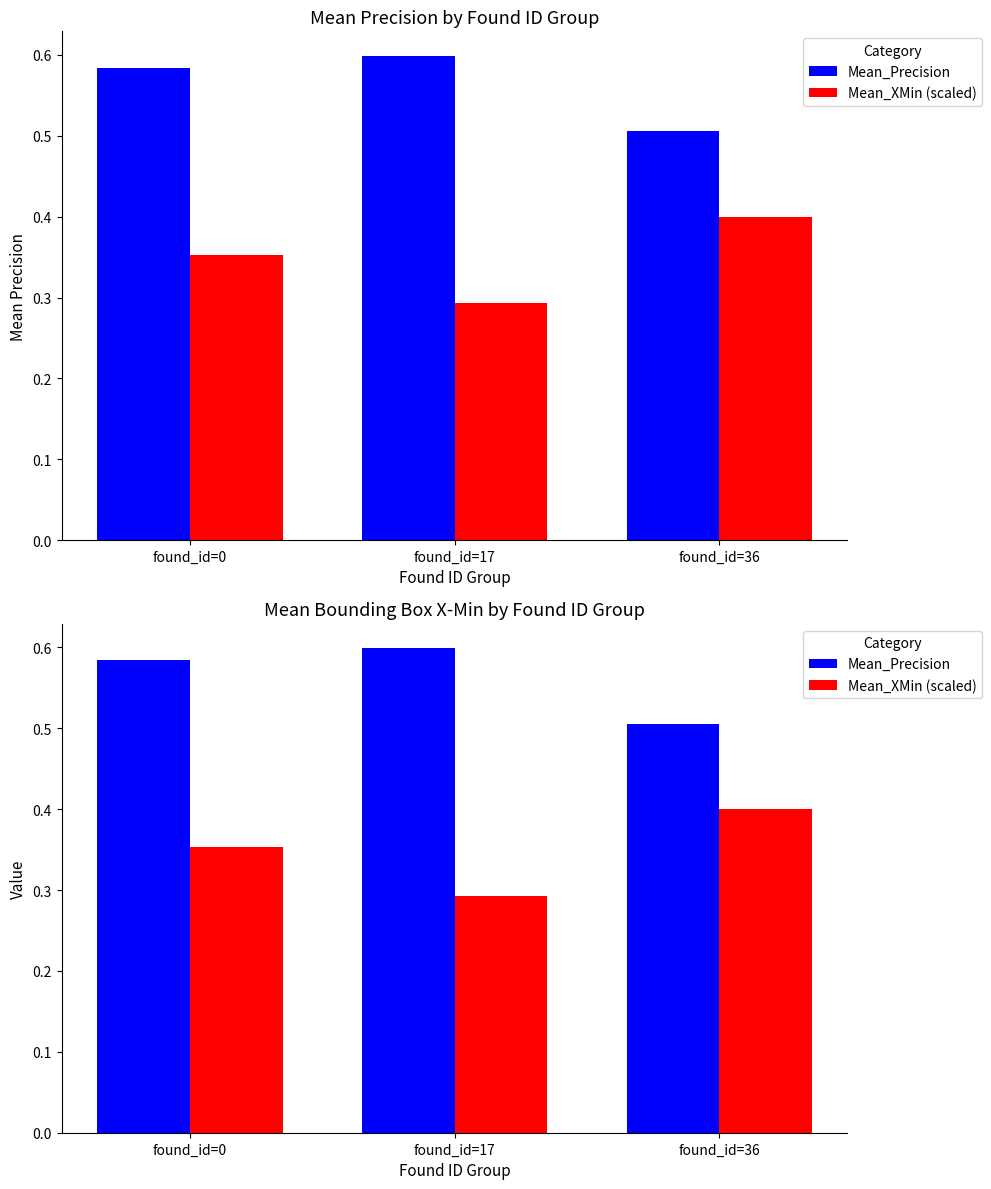

Reading left to right, transcribe all the data shown in this chart.

Mean_Precision: 0.6	0.6	0.5
Mean_XMin (scaled): 0.4	0.3	0.4